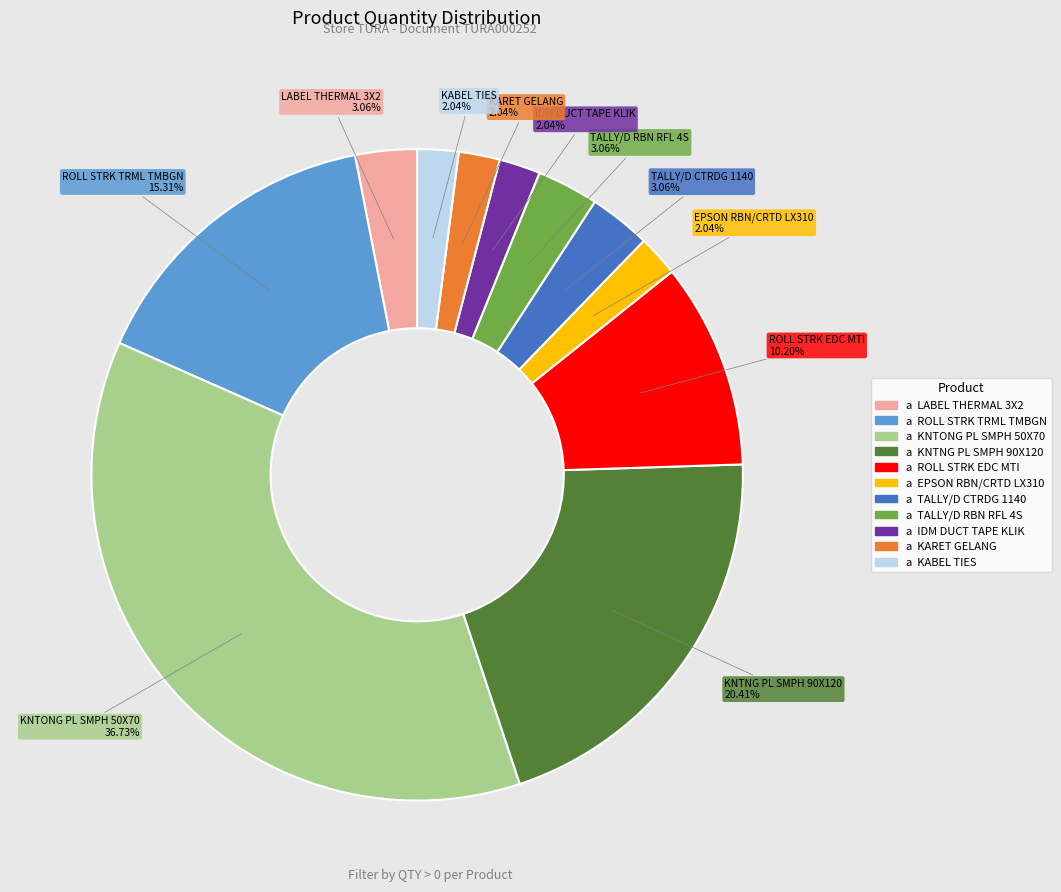

Between TALLY/D CTRDG 1140 and KABEL TIES, which is larger?

TALLY/D CTRDG 1140